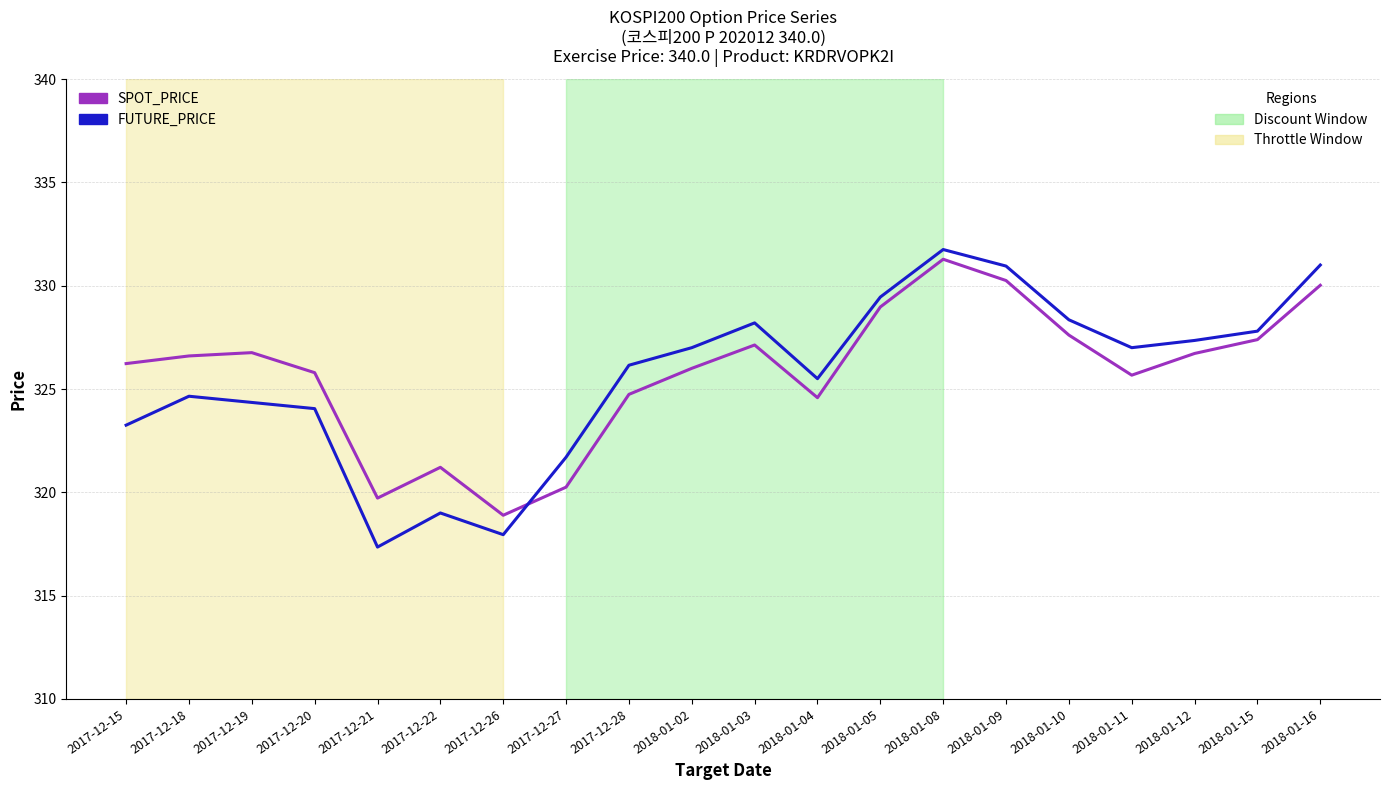

What is the spread (max minus min) of values at 2018-01-02?

1.0